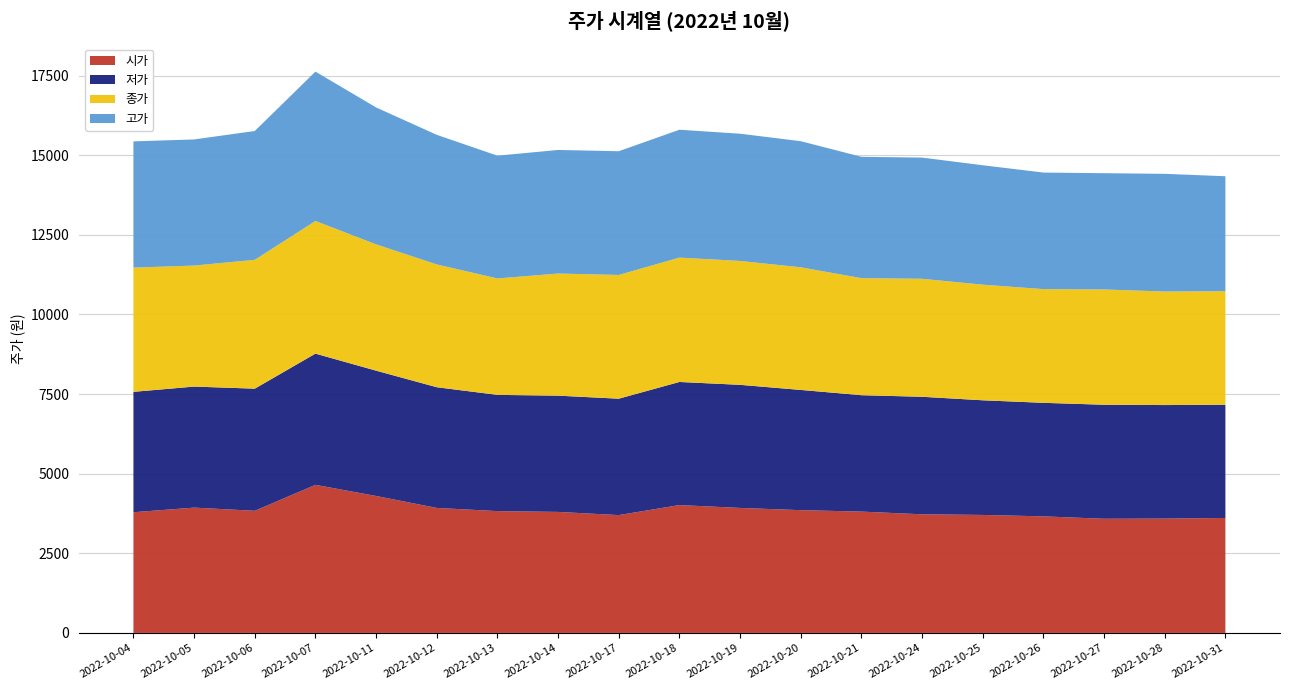

Reading right to left, list all the values displayed in this chart.

시가: 3610	3590	3585	3660	3705	3725	3810	3855	3925	4015	3700	3800	3825	3925	4300	4650	3835	3935	3790
저가: 3555	3565	3580	3565	3600	3690	3655	3775	3865	3865	3655	3650	3650	3790	3935	4120	3835	3800	3780
종가: 3565	3565	3620	3570	3630	3705	3675	3850	3890	3905	3885	3835	3655	3855	3965	4165	4045	3800	3900
고가: 3610	3695	3650	3660	3750	3805	3810	3960	3995	4015	3885	3880	3855	4070	4300	4690	4045	3960	3965